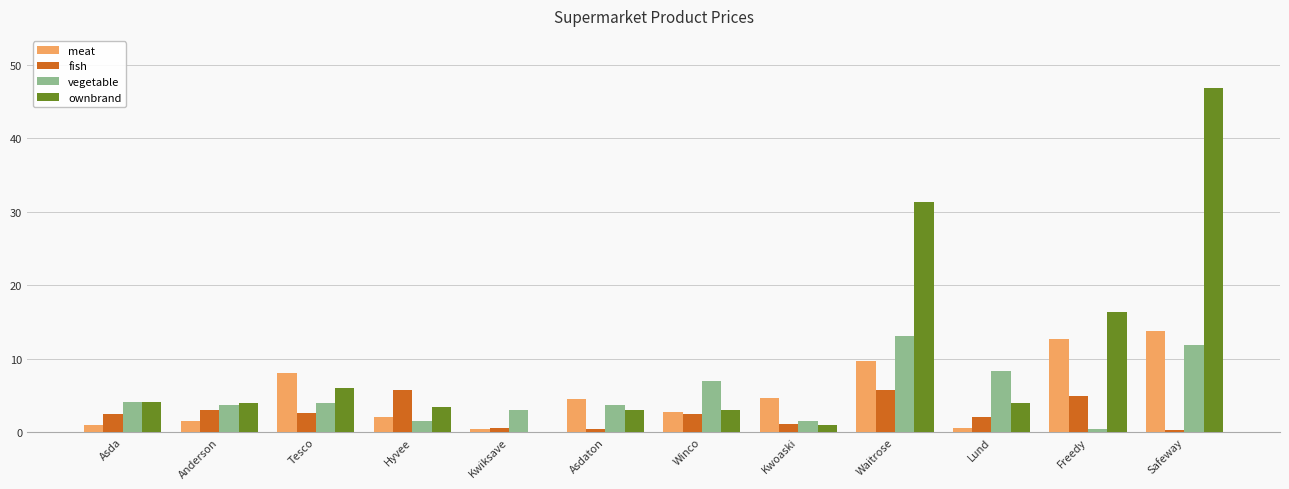

Which series has the widest spread of values?

ownbrand